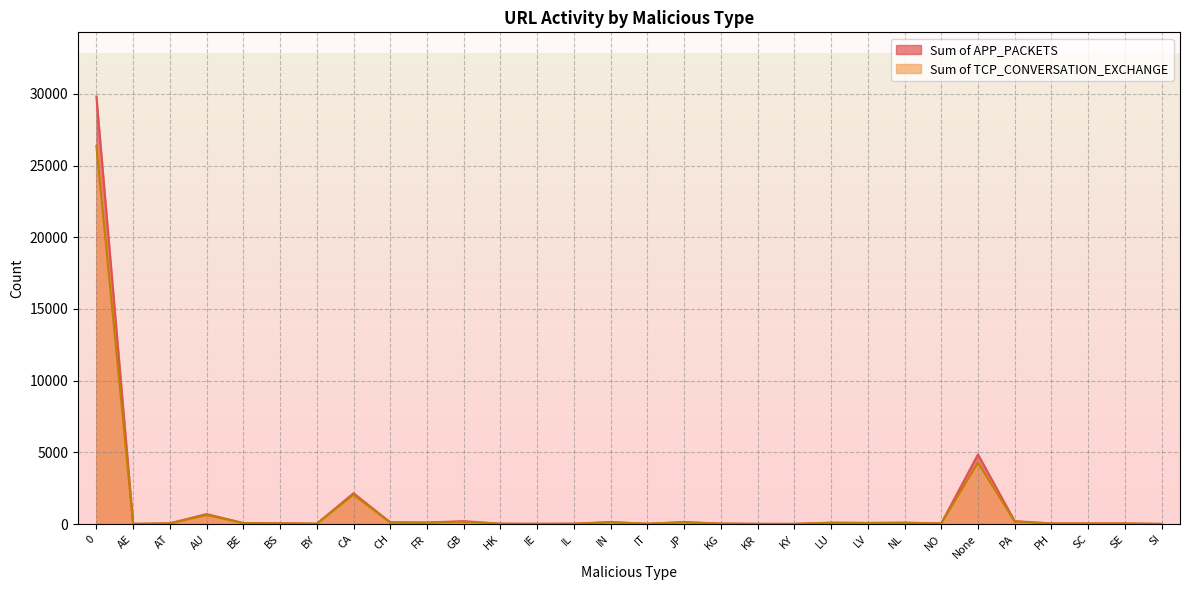

What is the greatest value displayed?

29823